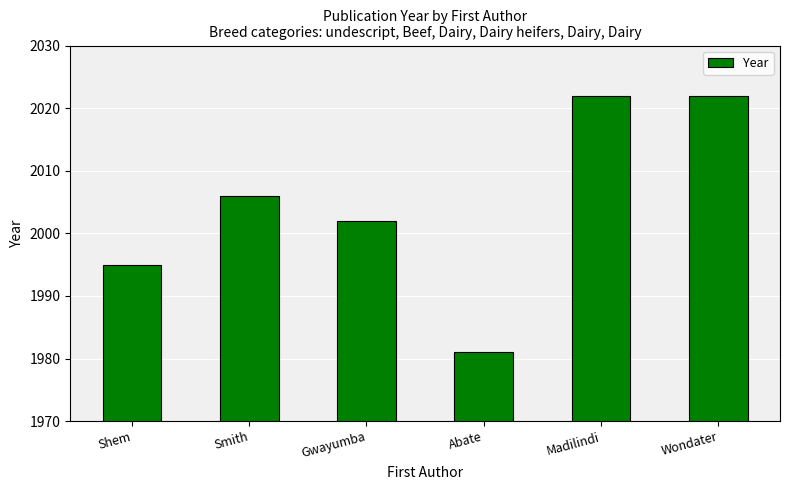

What is the value of the 1st bar from the left?

1995